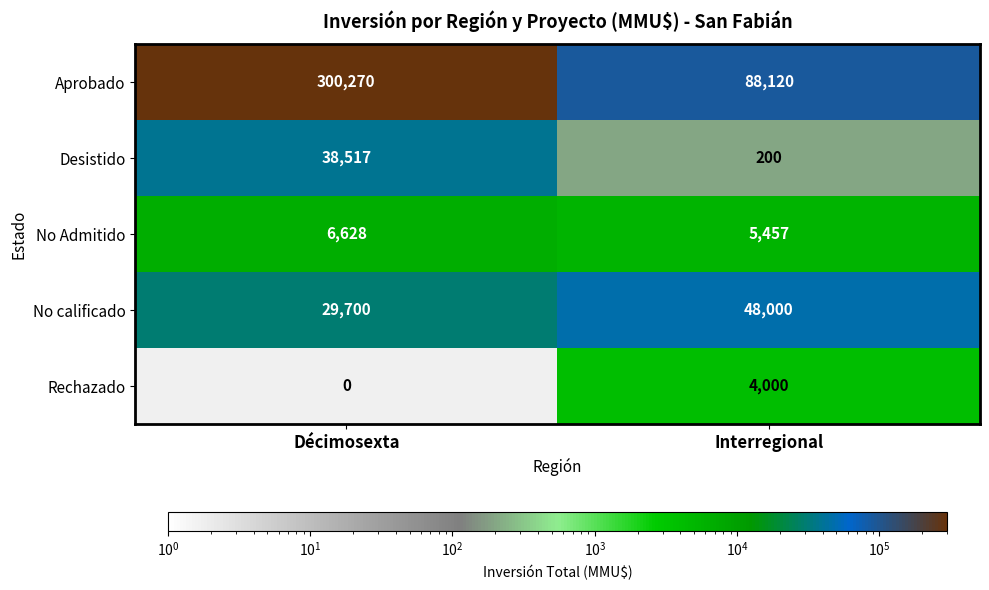

At which label is No Admitido closest to 6042?

Interregional